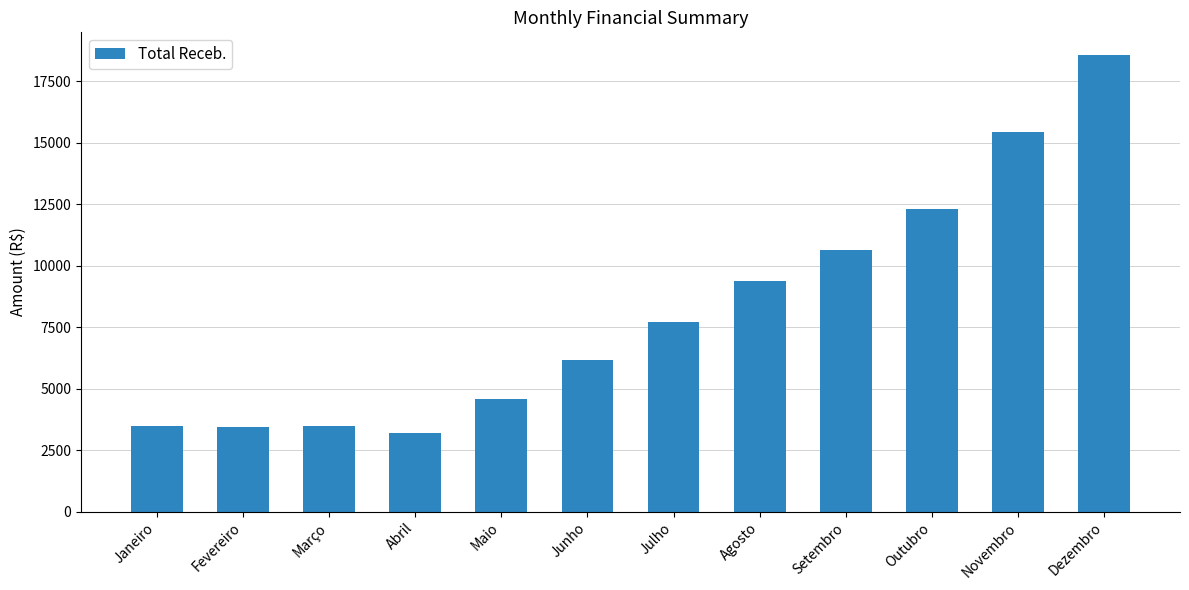

True or false: the data shows 1119 at Janeiro.

False